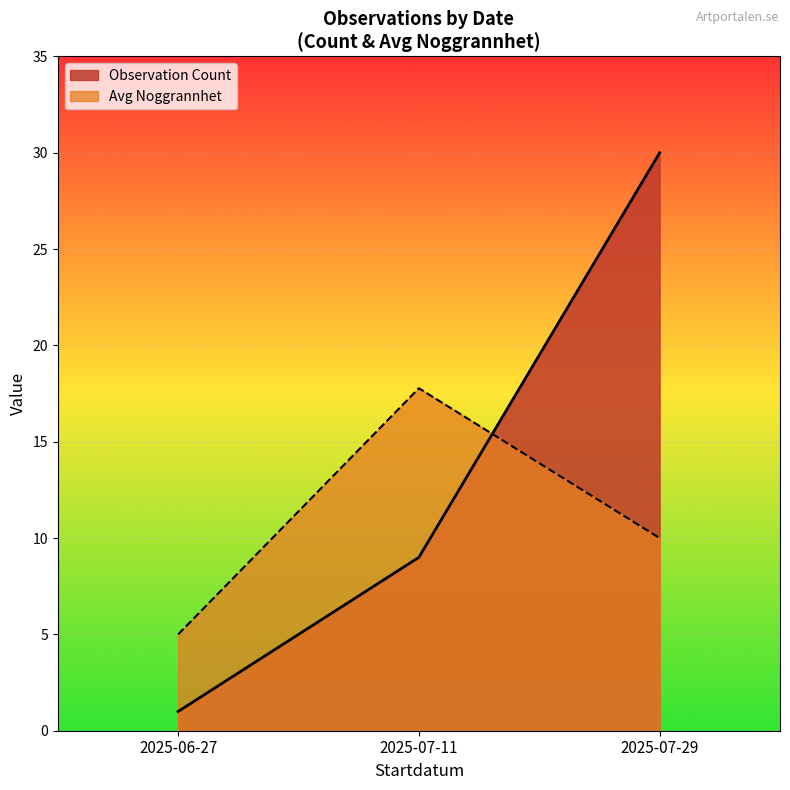

Does the chart display data point markers on the line(s)?

No